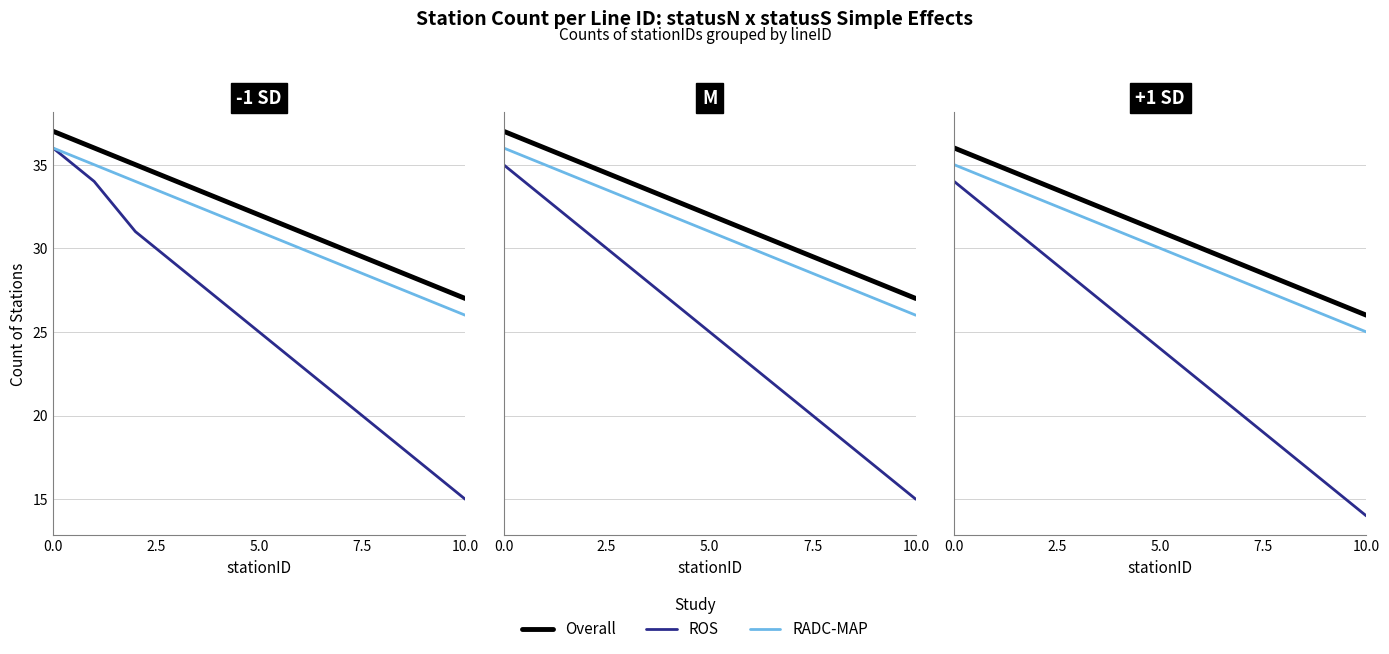

How many data points in Overall are above 31?

5